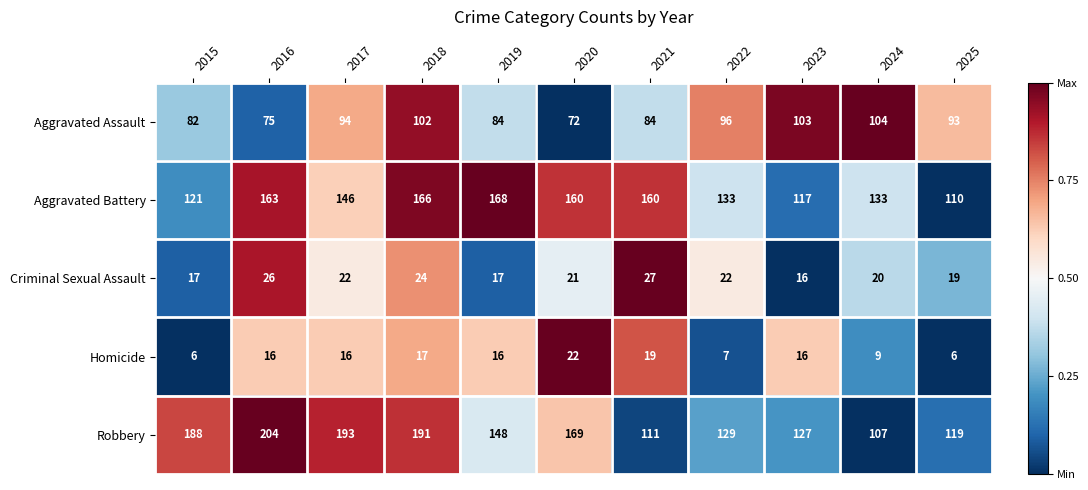

Read the Aggravated Assault value at 2020, to the nearest 5.

70